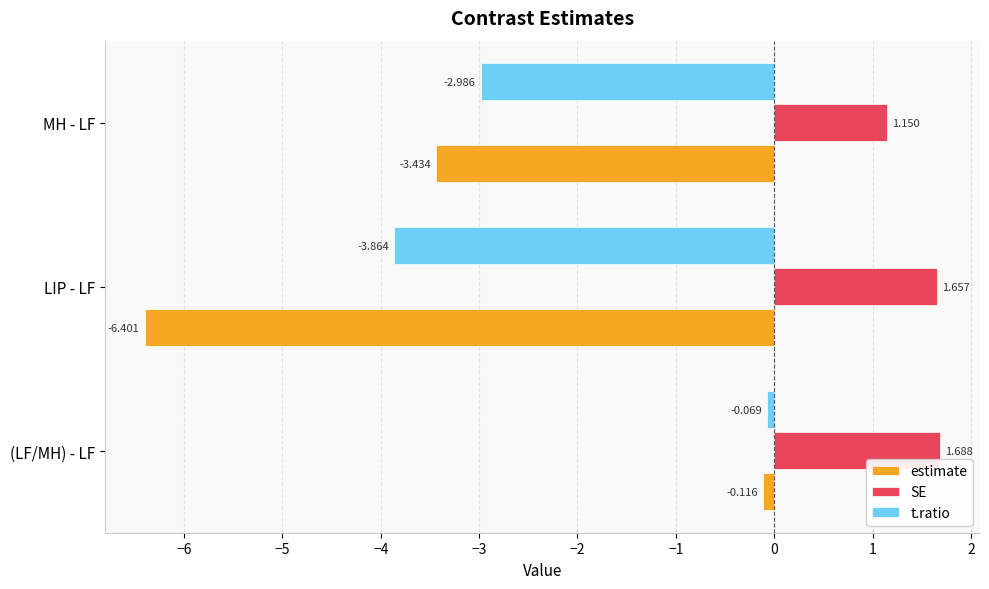

List the series in order of their peak value, highest first.

SE, t.ratio, estimate